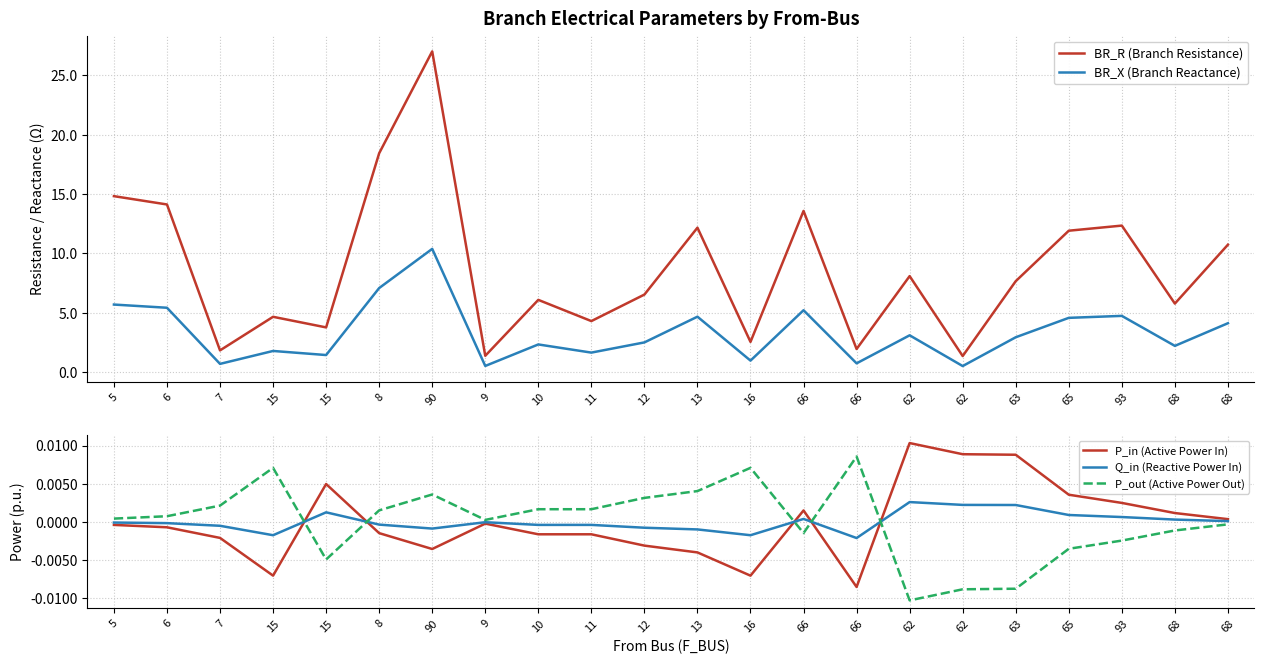

True or false: BR_R (Branch Resistance) has more than 0 interior local peaks.

True